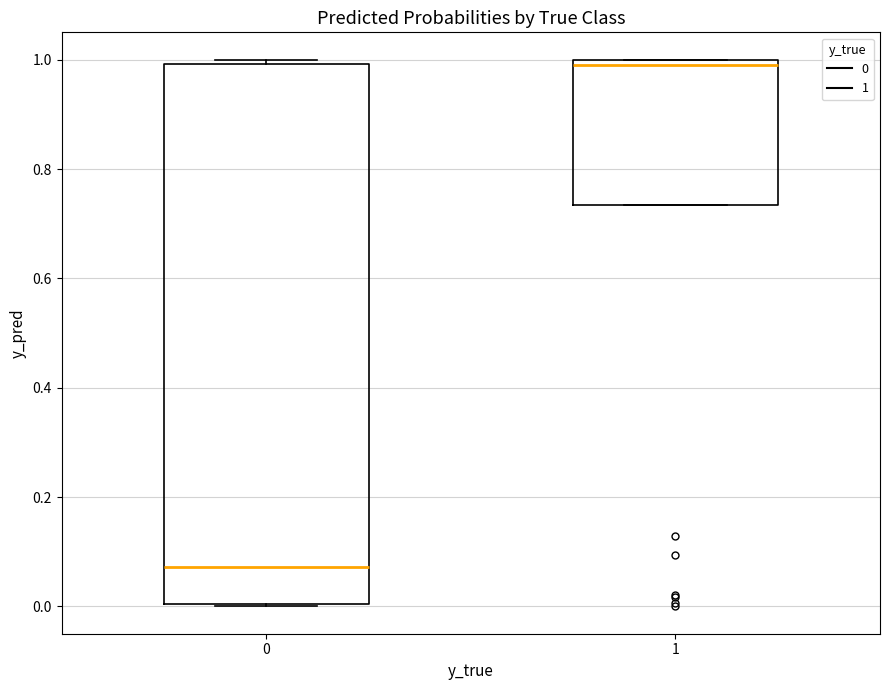

Reading left to right, transcribe this box plot: for each box, give where its median line is, the range the box spans, and where its two whiskers end, as read against the y-axis. The values are not printed on the chart, so give them approximately, as read against the axis.

0: median 0.08, box 0.00 to 1.00, whiskers 0.00 to 1.00 (just above the box's upper edge)
1: median 1.00 (just below the box's upper edge), box 0.74 to 1.00, whiskers 0.74 to 1.00